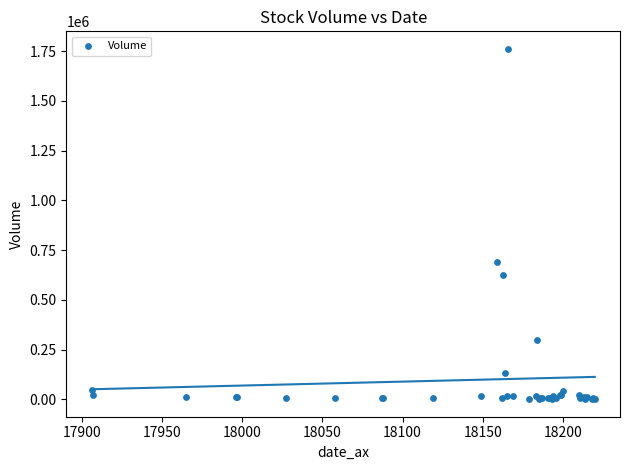

What Y value in the scatter plot is closest to 881144?

690162